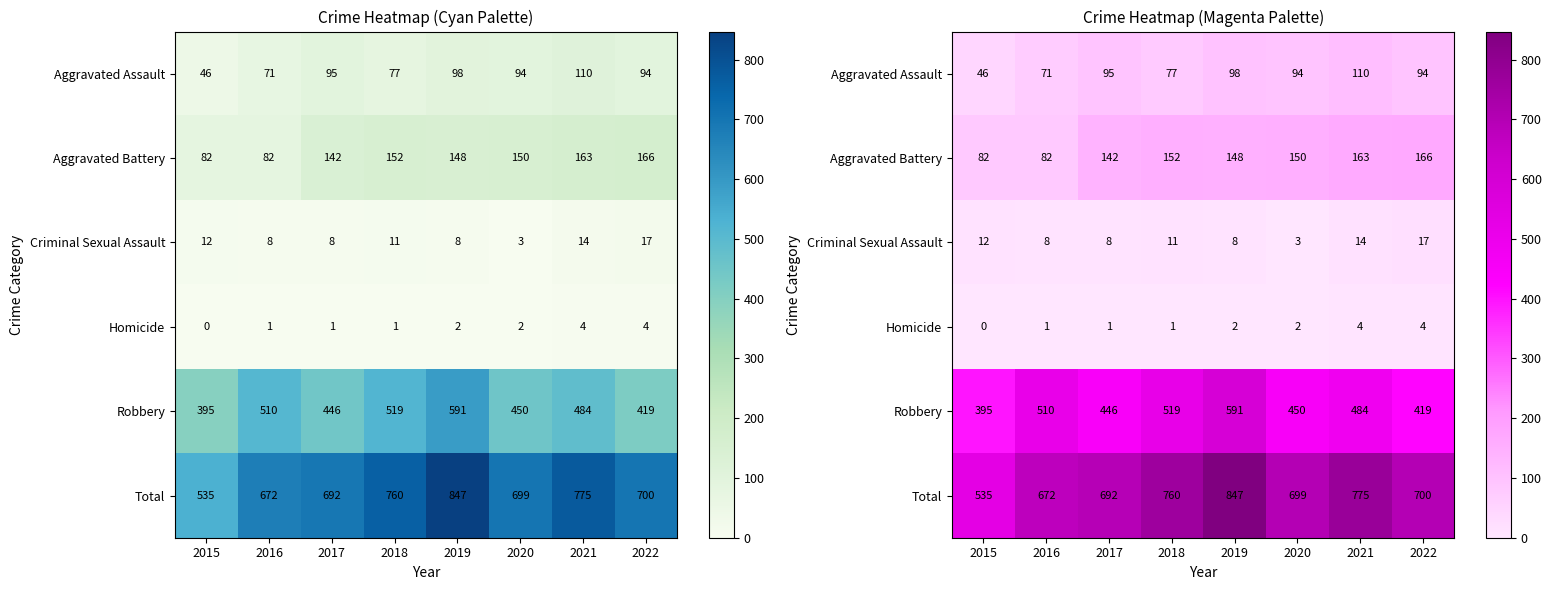

Which series has the largest range (max minus min)?

Total